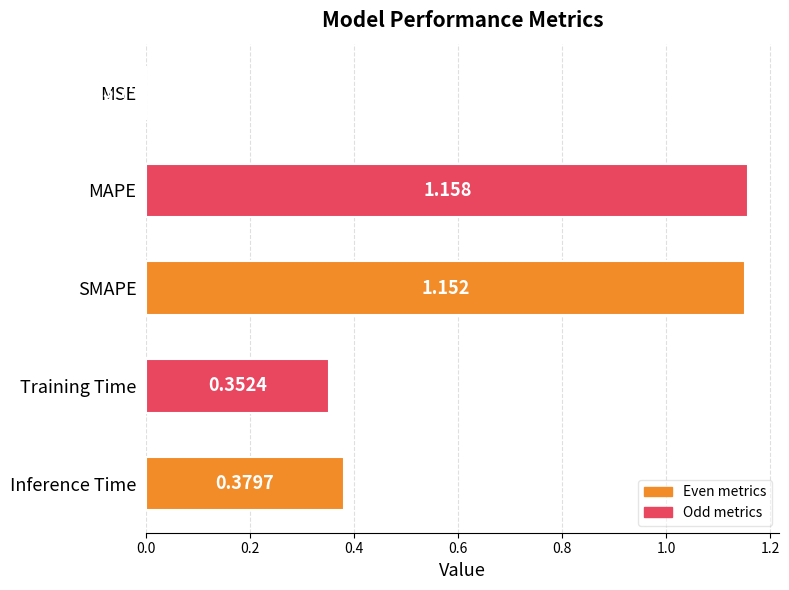

Where is the data nearest to the value 0?

MSE